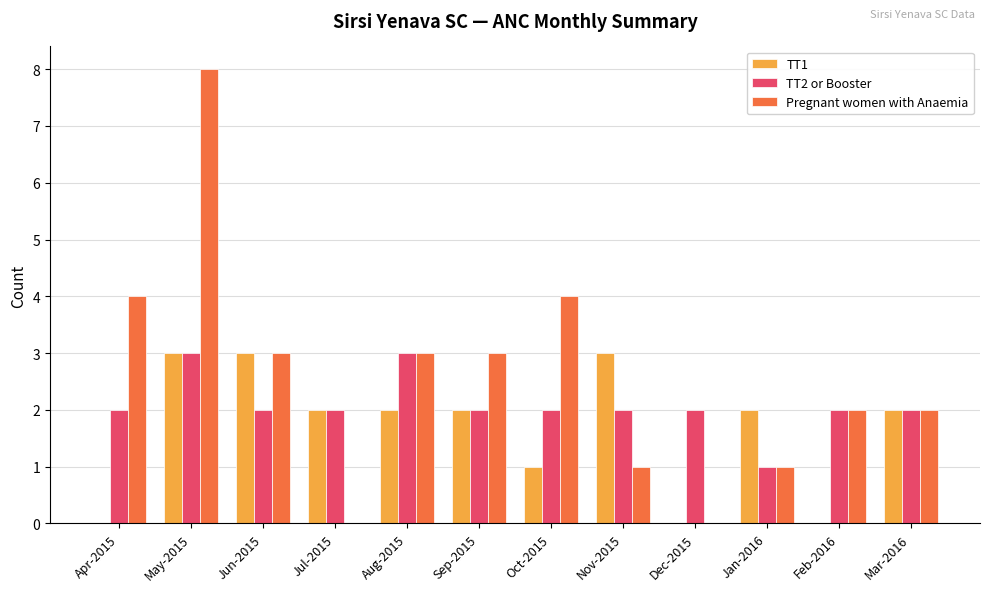

At which label does TT1 first exceed 2?

May-2015